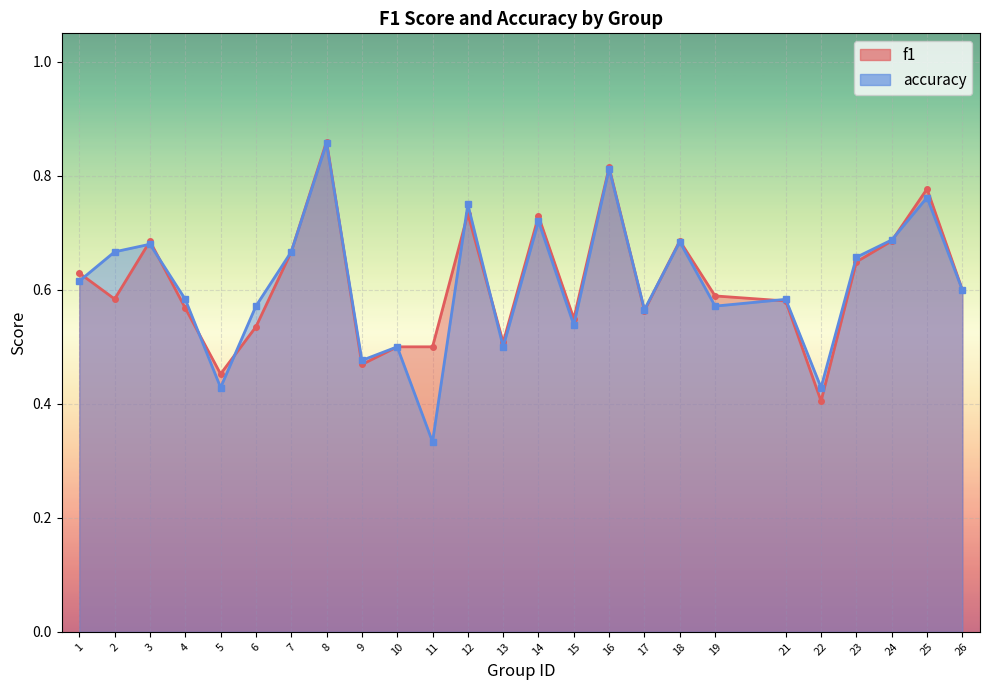

True or false: f1 has more than 0 points higher than both neighbors.

True